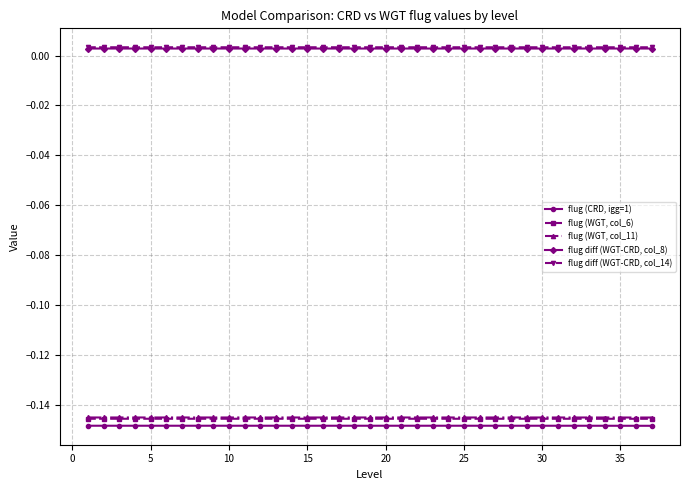

List the series in order of their peak value, highest first.

flug diff (WGT-CRD, col_14), flug diff (WGT-CRD, col_8), flug (WGT, col_11), flug (WGT, col_6), flug (CRD, igg=1)